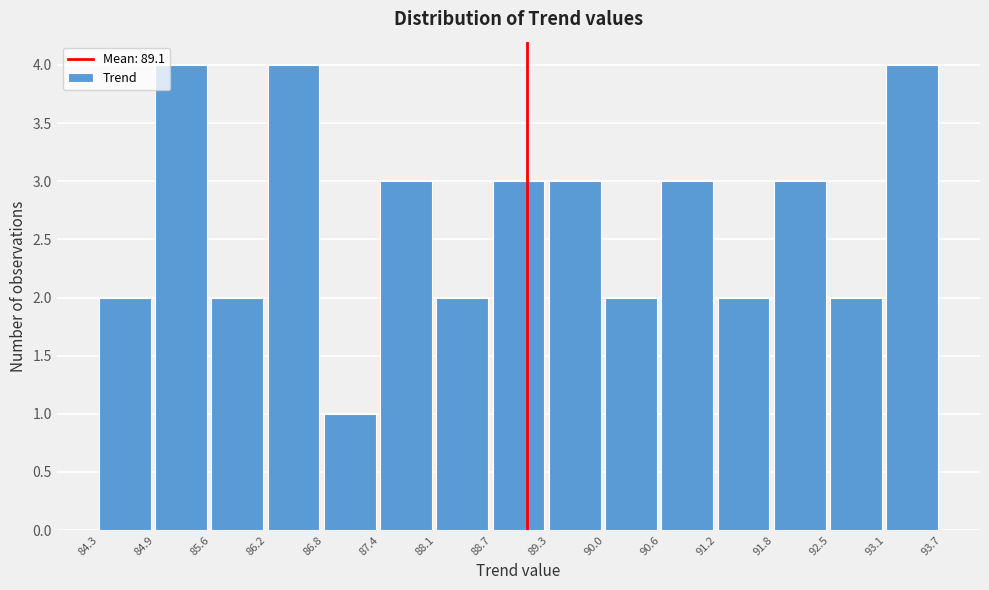

What is the height of the bar covering 84.3 to 84.9 on the x-axis? The values are not printed on the chart, so give them approximately, as read against the axis.

2